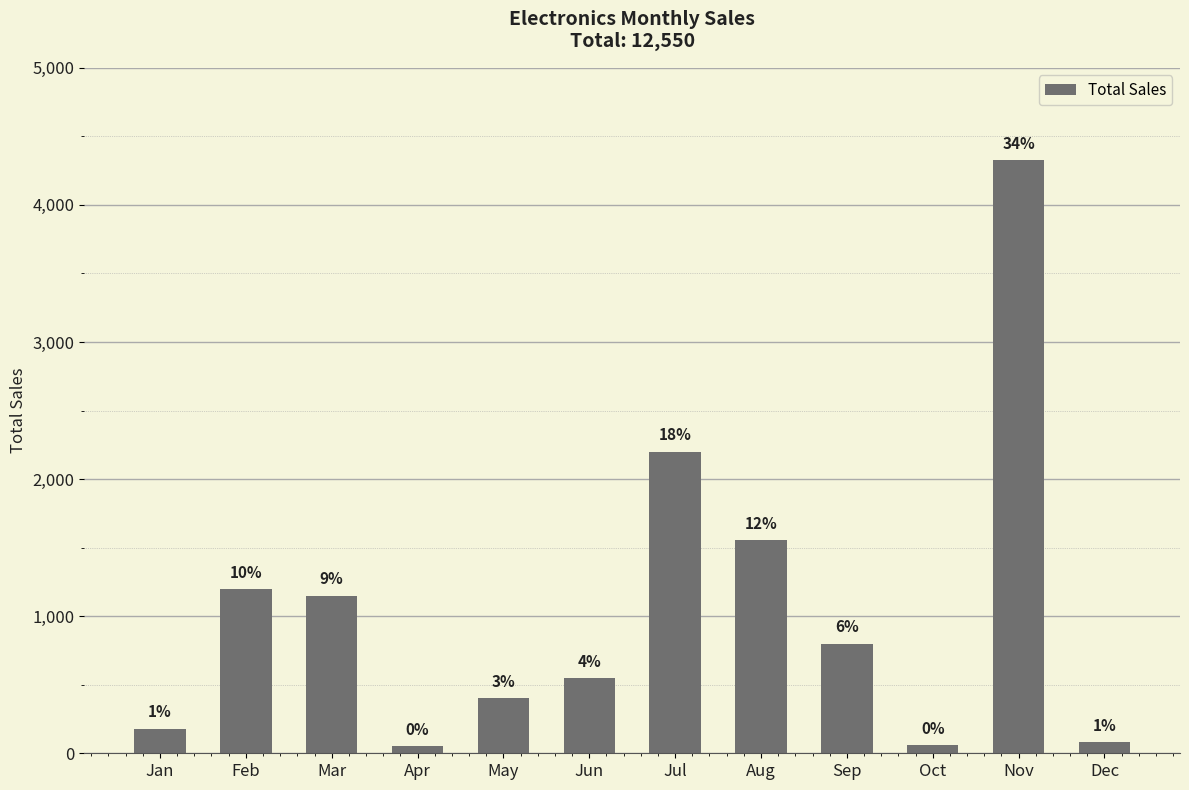

What is the smallest value displayed?

50